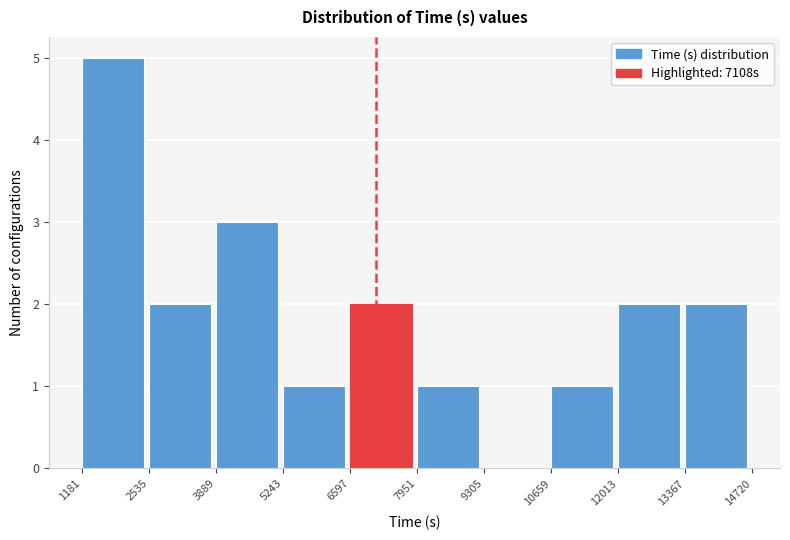

Reading left to right, transcribe this chart: for each bar, give the range it covers on the x-axis and its height. The values are not printed on the chart, so give them approximately, as read against the axis.

1181 to 2535: 5
2535 to 3889: 2
3889 to 5243: 3
5243 to 6597: 1
6597 to 7951: 2
7951 to 9305: 1
9305 to 10659: 0
10659 to 12013: 1
12013 to 13367: 2
13367 to 14720: 2